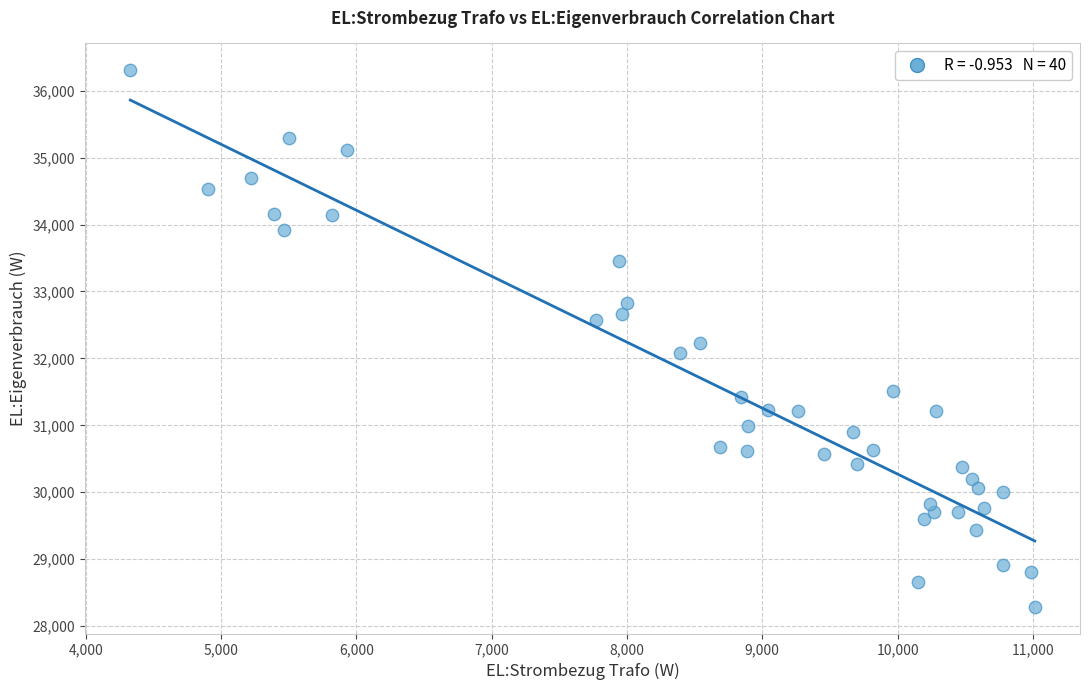

What is the range of Y values (max minus min)?

8015